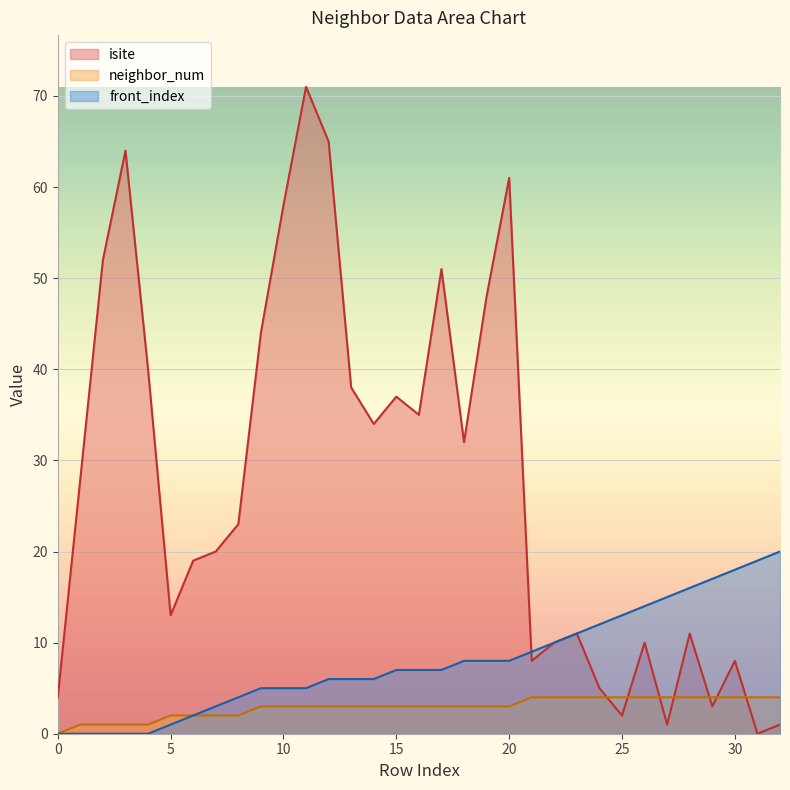

List the labels in order of isite value, largest first.

11, 12, 3, 20, 10, 2, 17, 19, 9, 4, 13, 15, 16, 14, 18, 1, 8, 7, 6, 5, 23, 28, 22, 26, 21, 30, 24, 0, 29, 25, 27, 32, 31